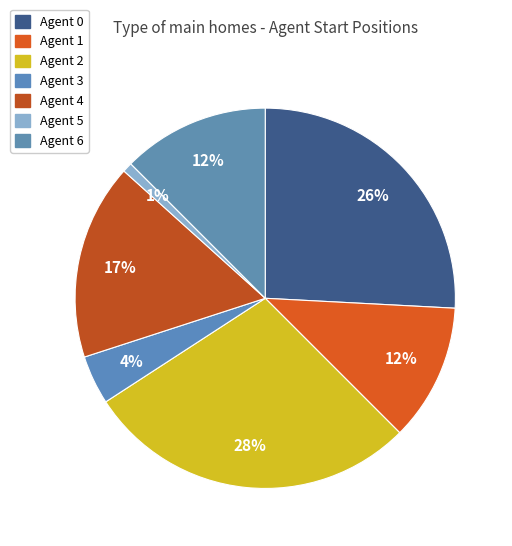

What is the largest slice in the pie chart?

Agent 2